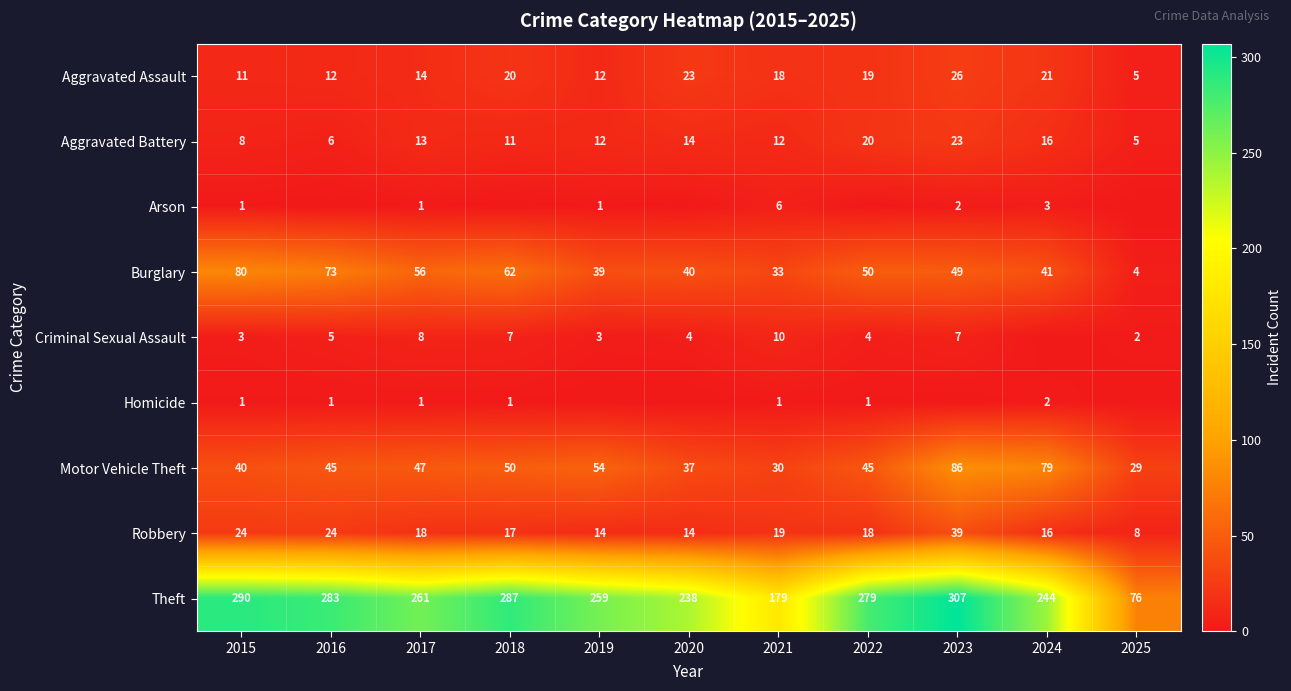

What is the difference between the maximum and minimum values in the Theft series?

231